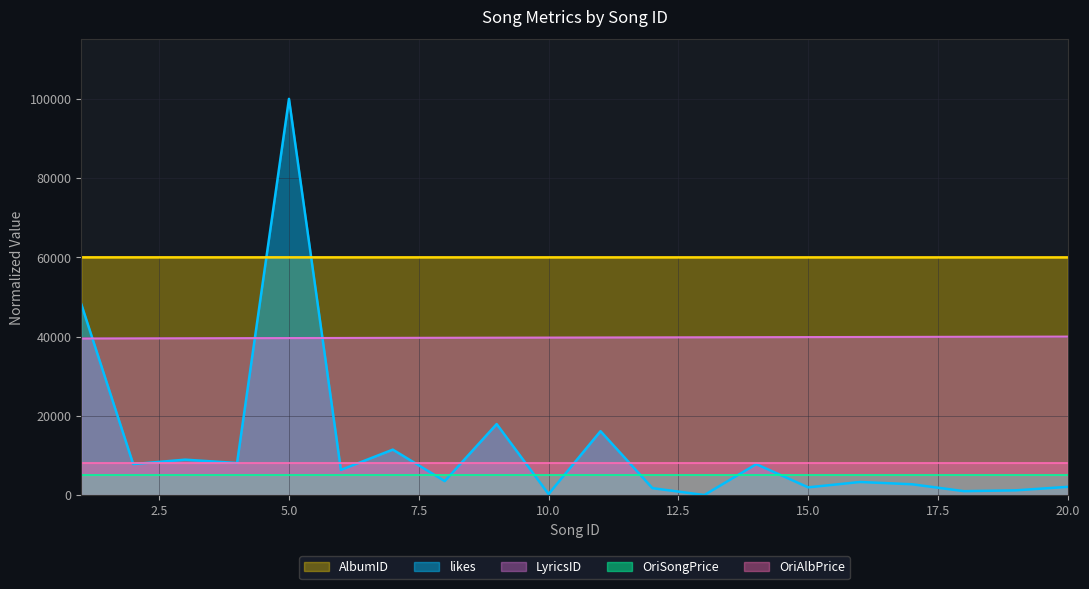

What is the maximum value for OriSongPrice?

5000.0